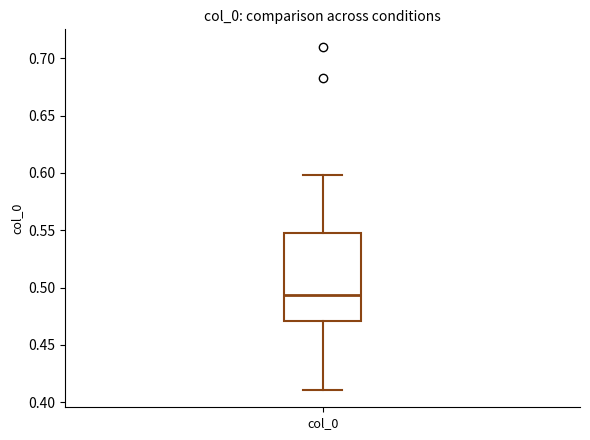

Read this box plot against the y-axis: the position of the median line, the range covered by the box, and the ends of both whiskers. The values are not printed on the chart, so give them approximately, as read against the axis.

median 0.495, box 0.470 to 0.550, whiskers 0.410 to 0.600